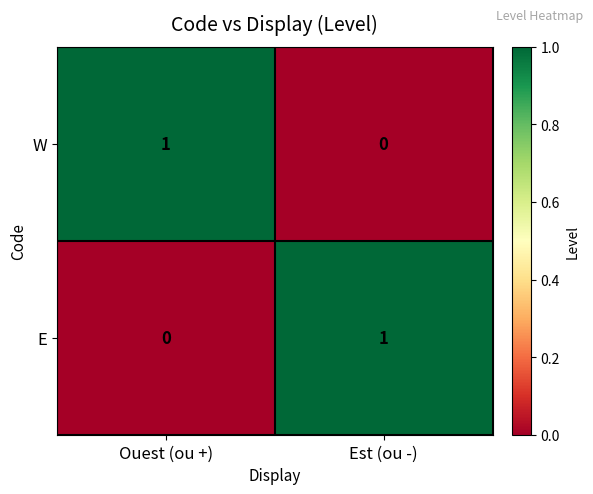

True or false: E has a value of 1 at Est (ou -).

True